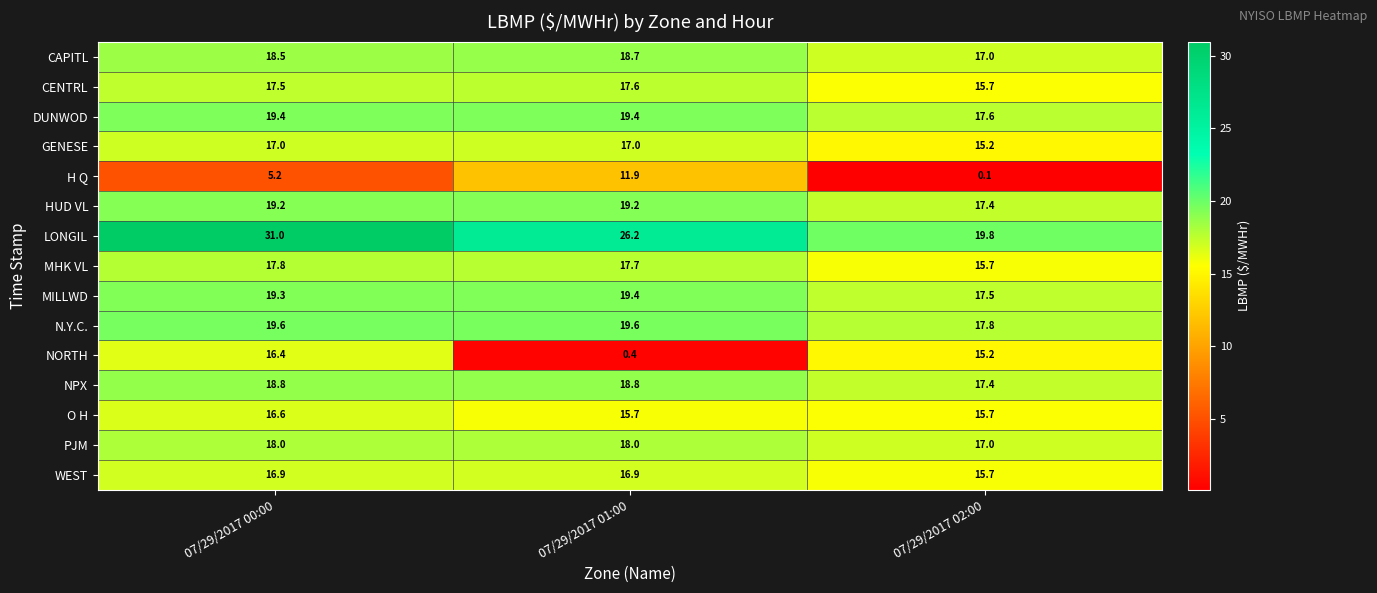

Where does the H Q series first go above 5?

07/29/2017 00:00